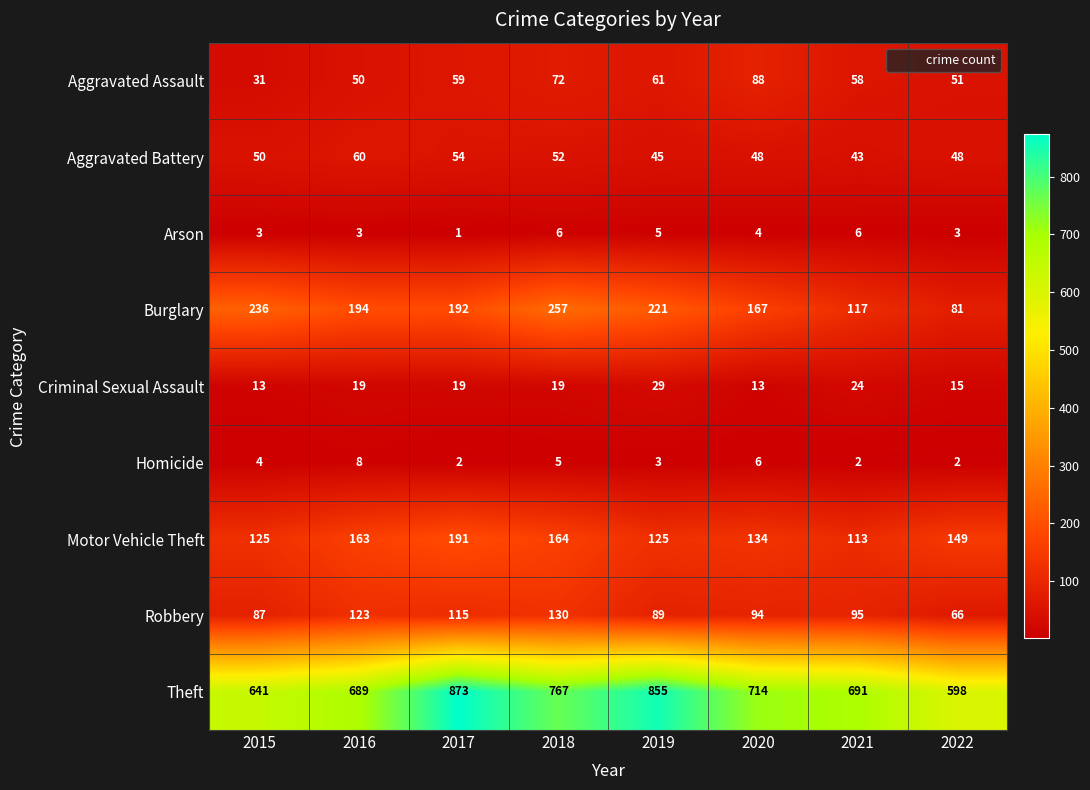

How many data points in Motor Vehicle Theft are less than 149?

4